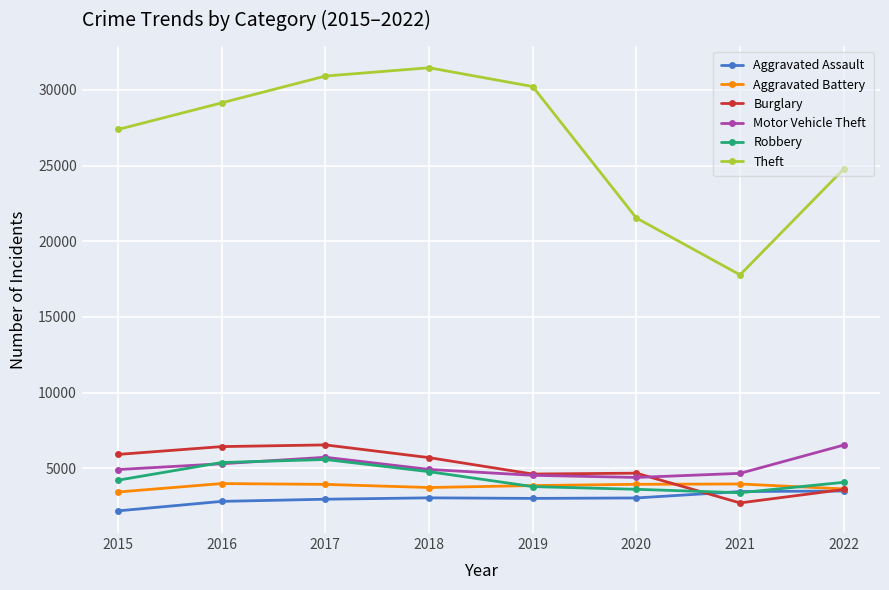

True or false: Motor Vehicle Theft and Theft cross at least once.

False